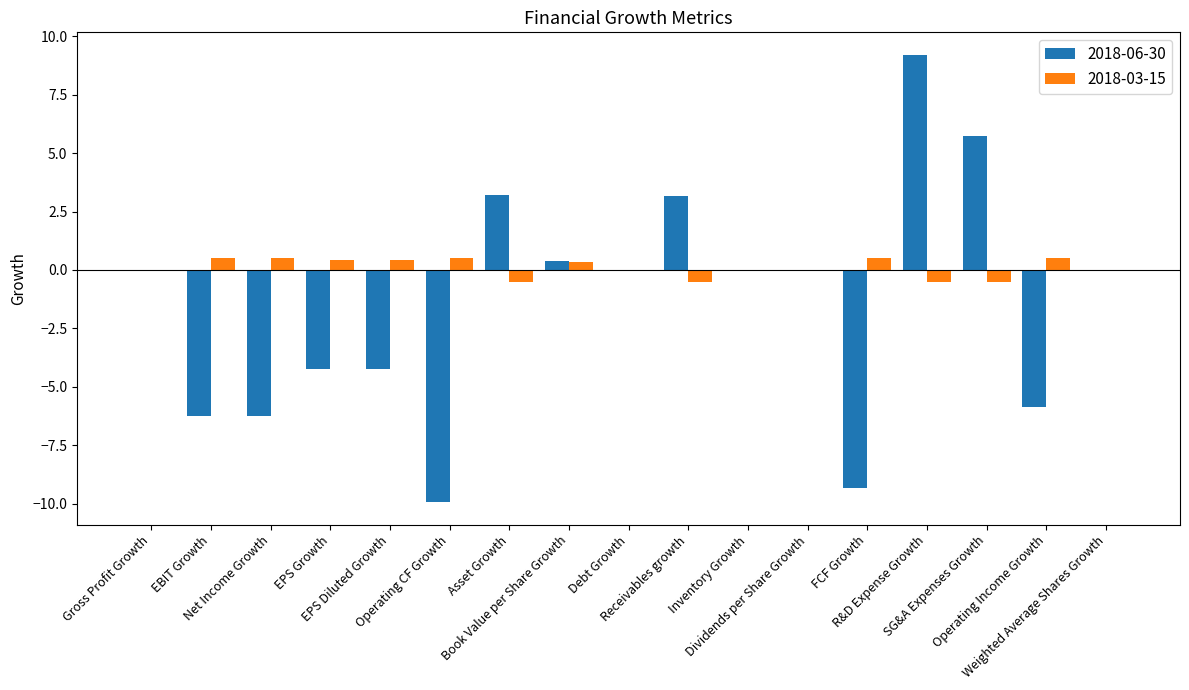

Reading left to right, extract all data points from this chart.

2018-06-30: 0.0	-6.2	-6.2	-4.2	-4.2	-9.9	3.2	0.4	0.0	3.2	0.0	0.0	-9.3	9.2	5.7	-5.9	0.0
2018-03-15: 0.0	0.5	0.5	0.4	0.4	0.5	-0.5	0.3	0.0	-0.5	0.0	0.0	0.5	-0.5	-0.5	0.5	0.0